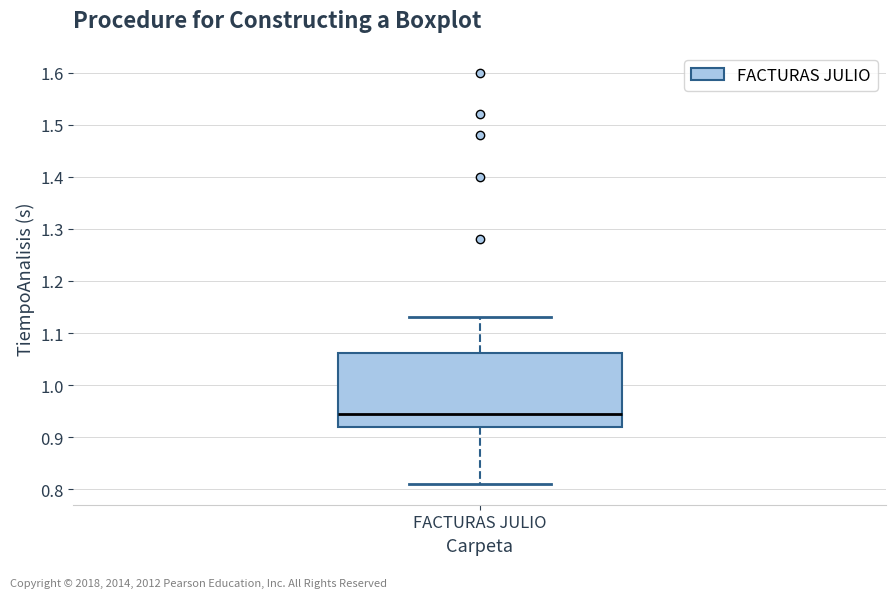

Transcribe this box plot: give where the median line is, the range the box spans, and where the two whiskers end, as read against the y-axis. The values are not printed on the chart, so give them approximately, as read against the axis.

median 0.95, box 0.92 to 1.06, whiskers 0.81 to 1.13